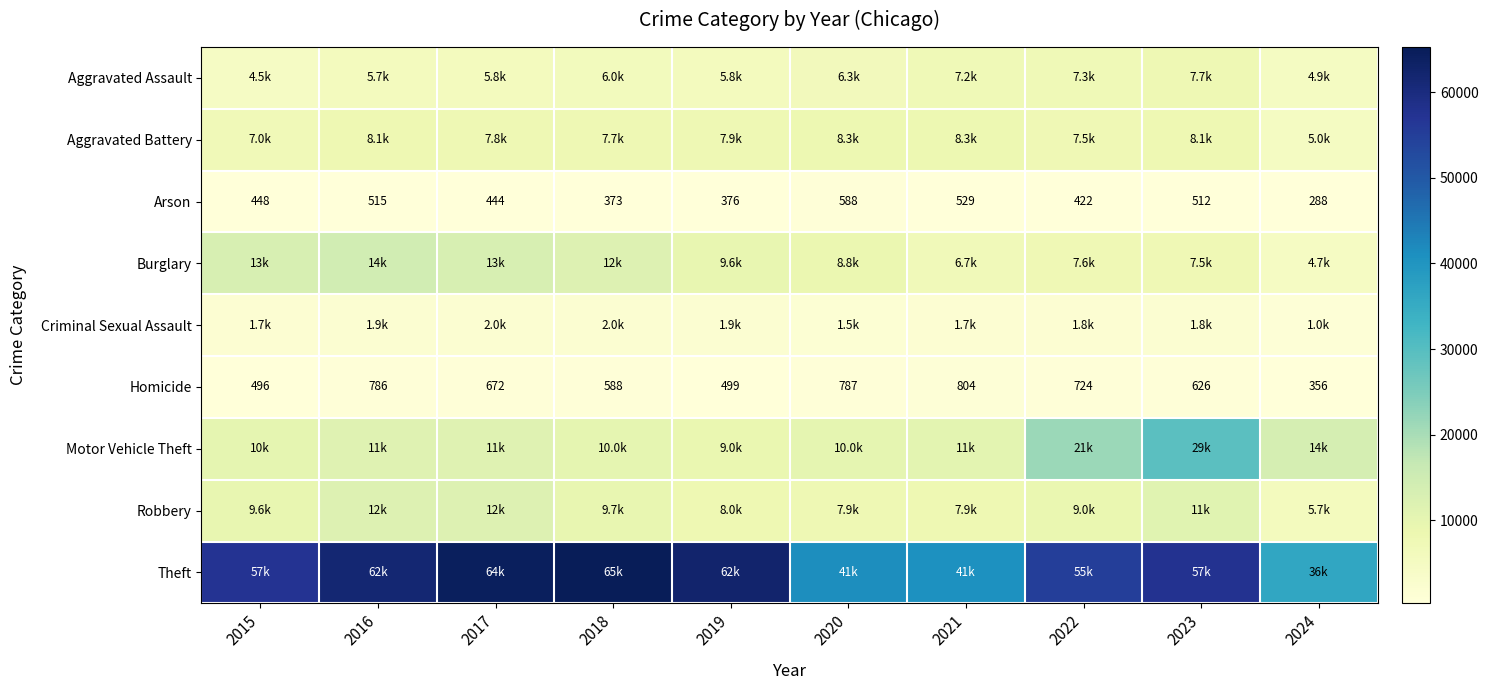

What is the sum of all Arson values?

4495